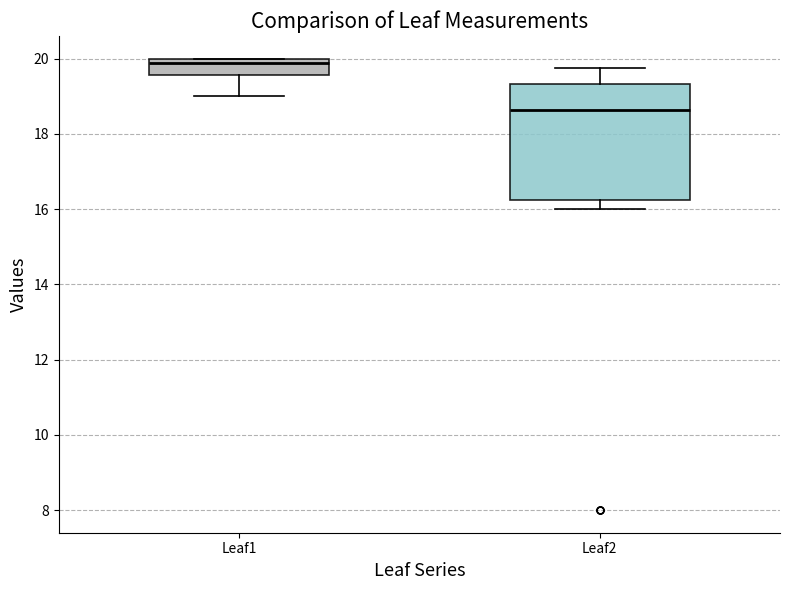

Reading left to right, read every box against the y-axis: the position of its median line, the range the box covers, and the ends of its whiskers. The values are not printed on the chart, so give them approximately, as read against the axis.

Leaf1: median 19.8, box 19.6 to 20.0, whiskers 19.0 to 20.0
Leaf2: median 18.6, box 16.2 to 19.4, whiskers 16.0 to 19.8